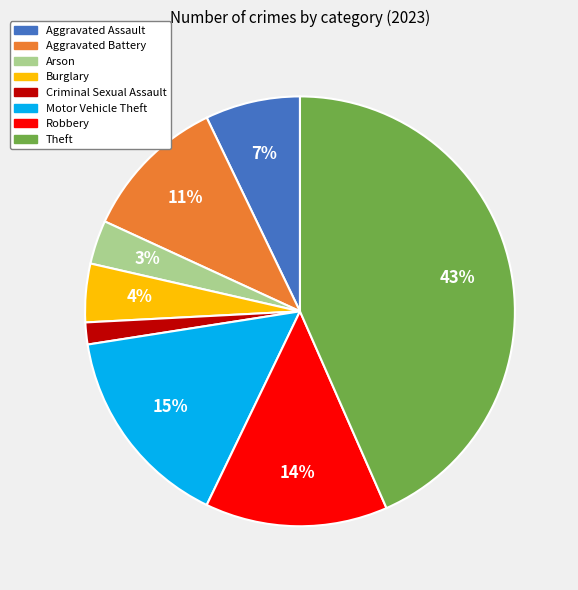

How many slices are in this pie chart?

8